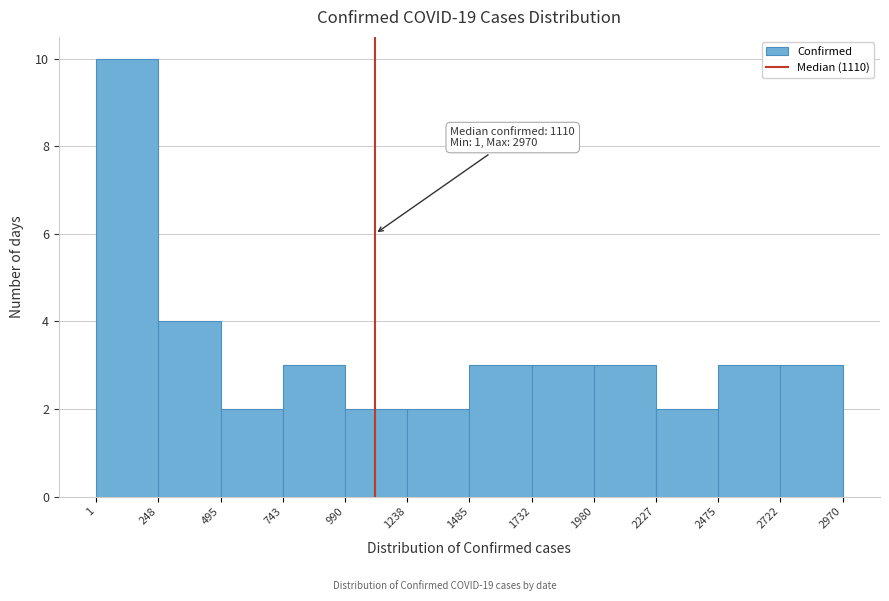

Which range on the x-axis has the tallest bar?

1 to 248